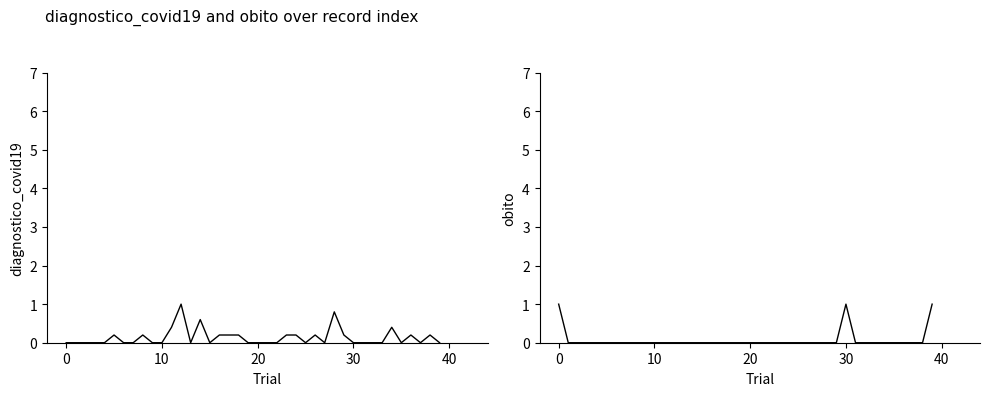

List the series in order of their peak value, highest first.

diagnostico_covid19, obito